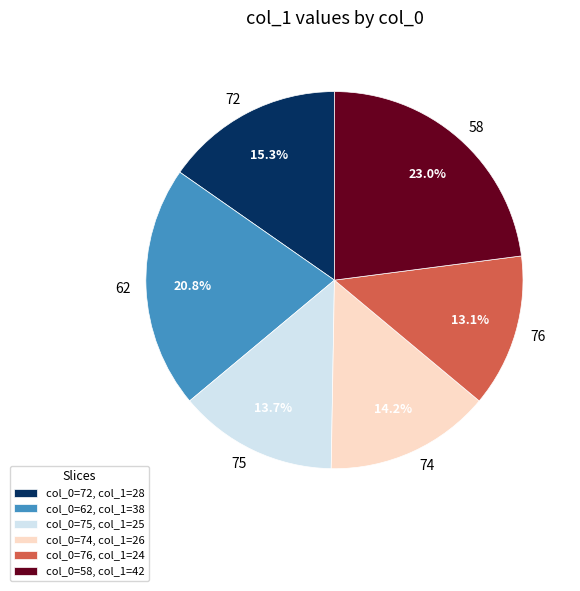

Is col_0=62, col_1=38 the majority of the pie?

No